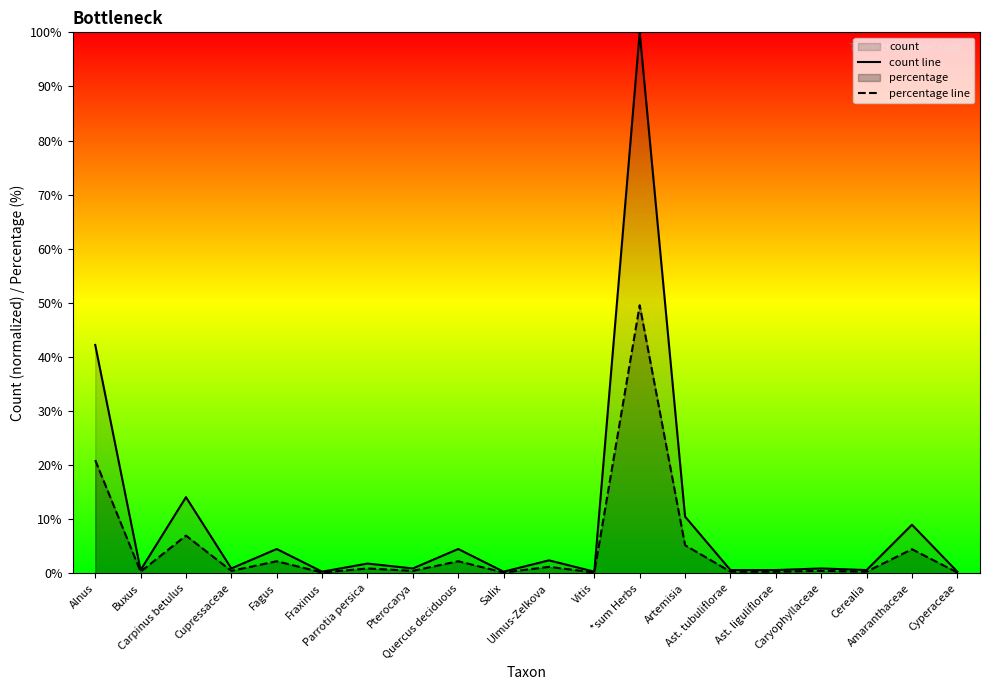

How many lines are shown in the chart?

2